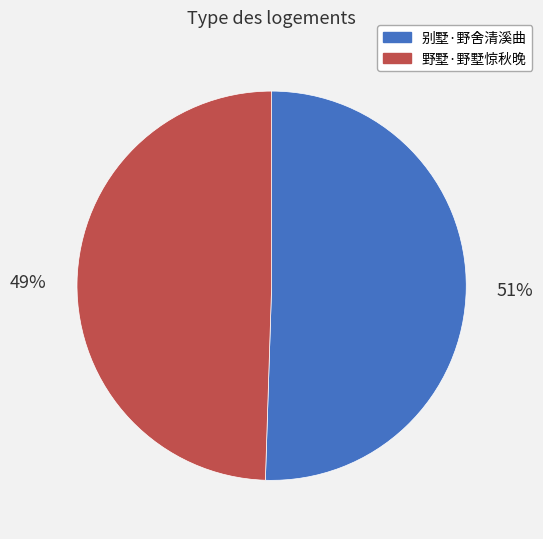

The 别墅·野舍清溪曲 slice represents 40% of the pie. True or false?

False